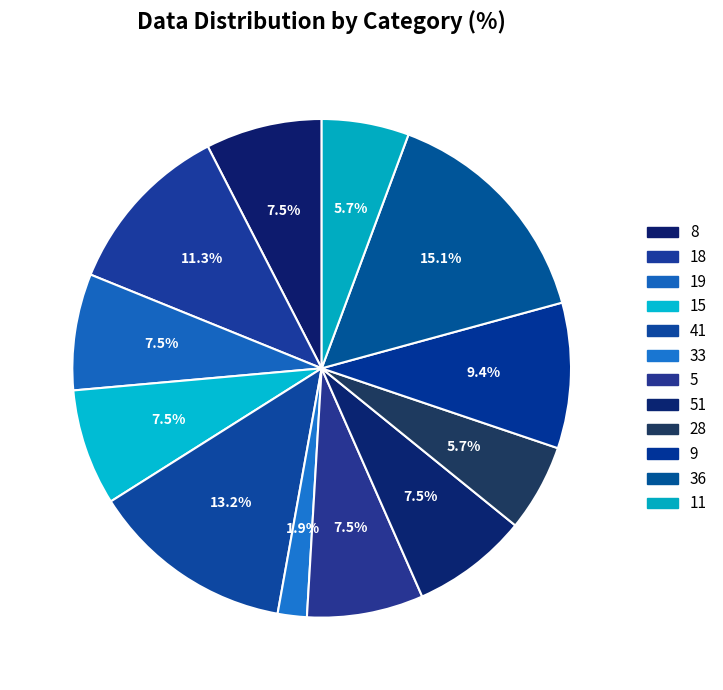

How many slices are in this pie chart?

12